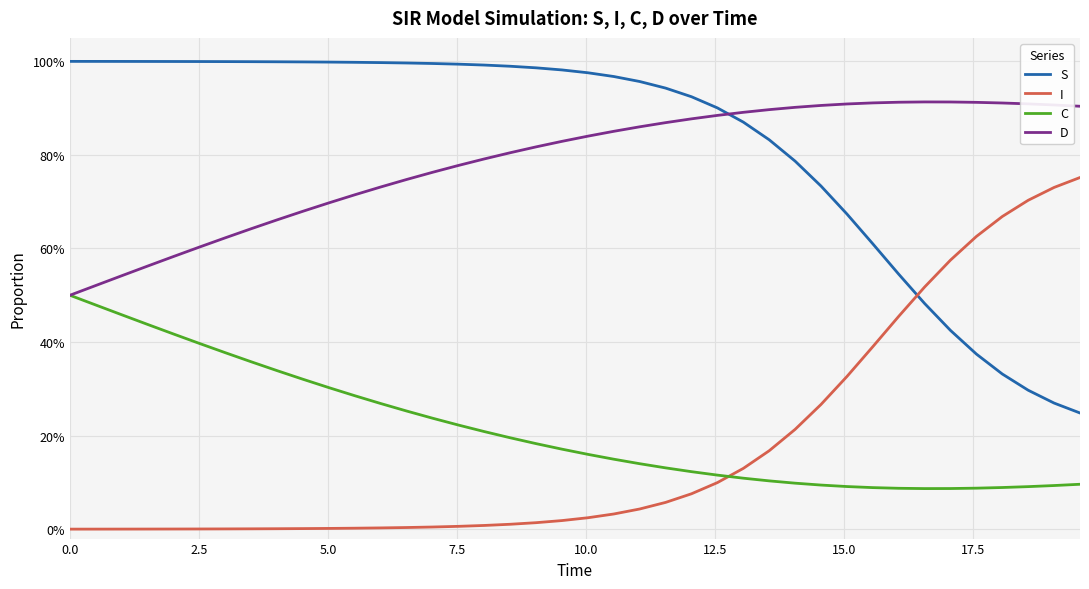

True or false: C has more than 1 points higher than both neighbors.

False